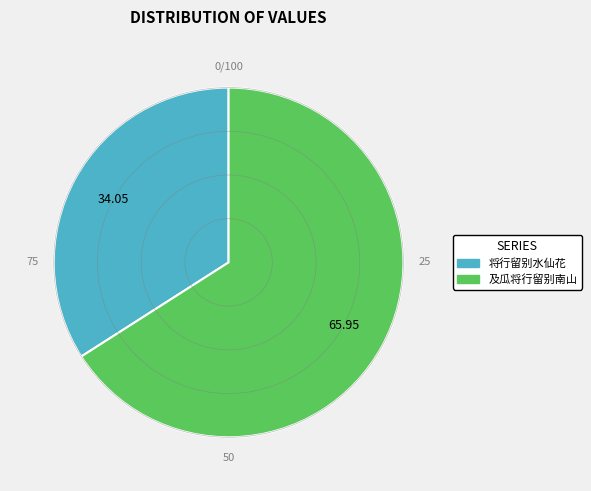

Do 将行留别水仙花 and 及瓜将行留别南山 together represent more than half of the pie?

Yes